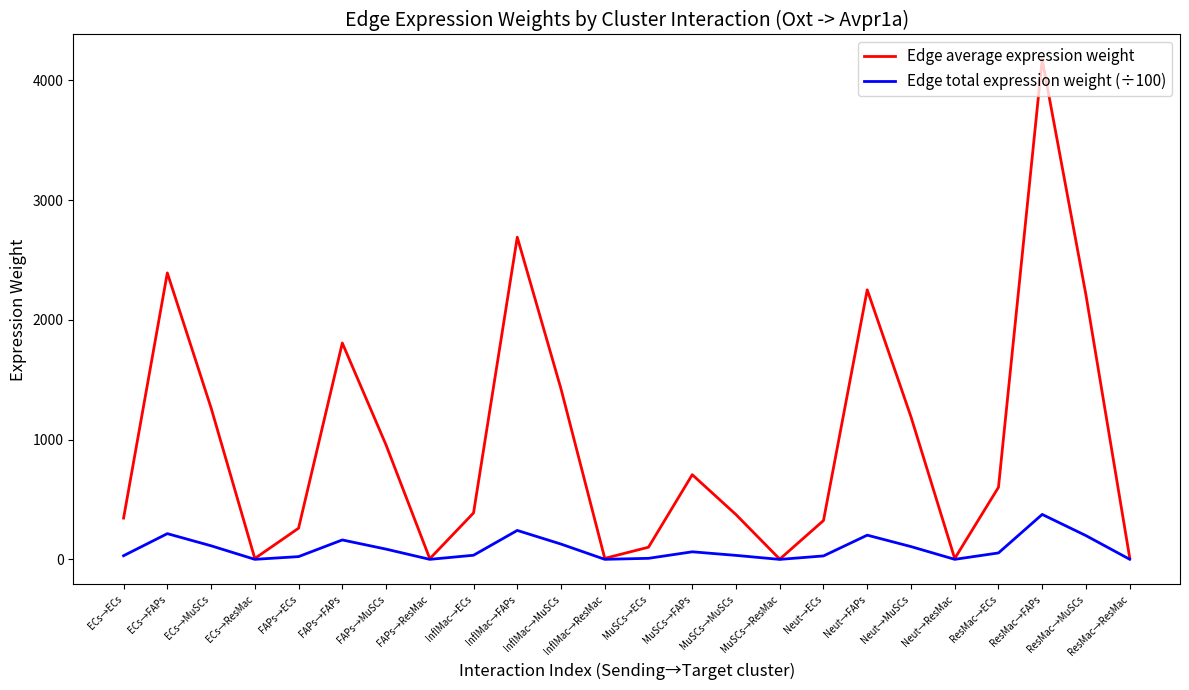

At which label is Edge average expression weight closest to 2088?

ResMac→MuSCs